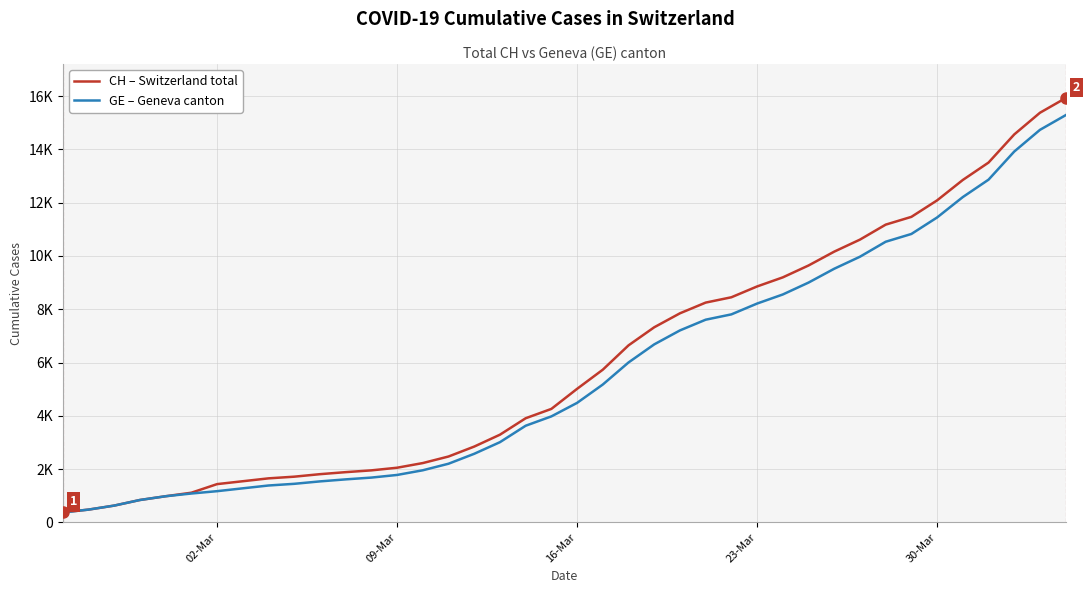

Which series has the largest total across all categories?

CH – Switzerland total